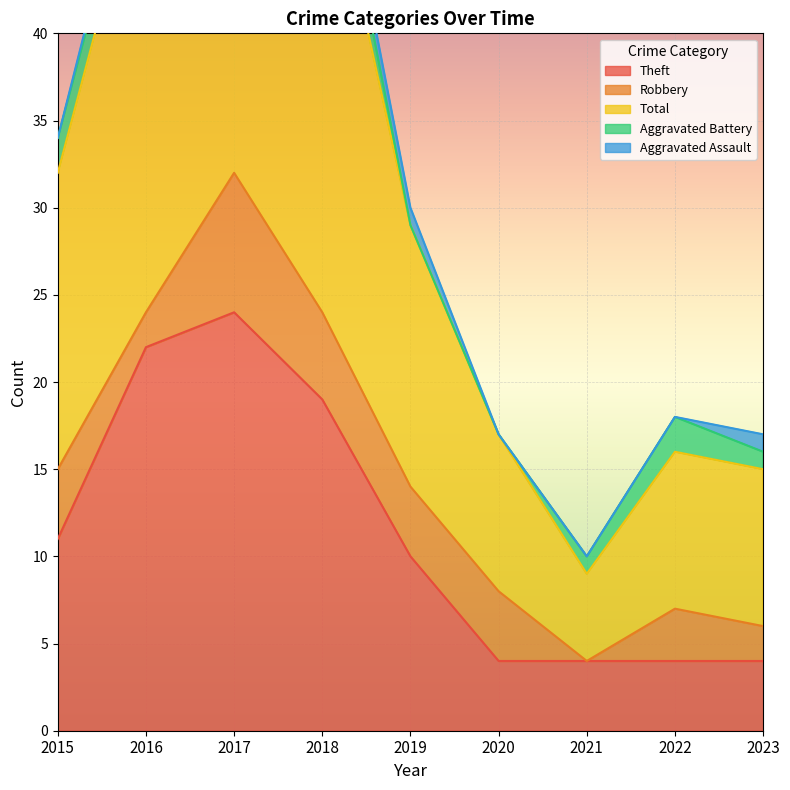

True or false: Total and Theft cross at least once.

False